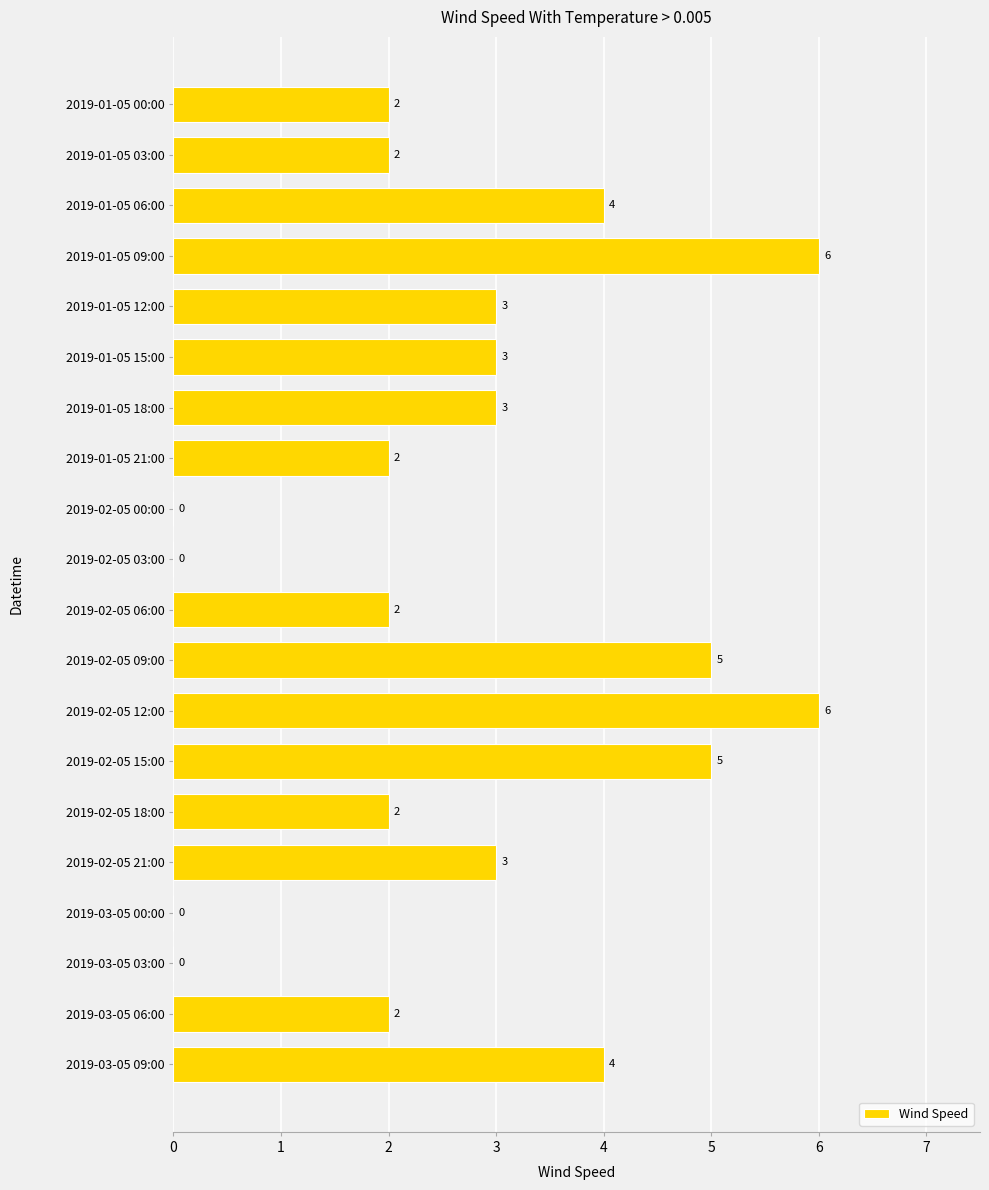

True or false: the data shows 1 at 2019-03-05 06:00.

False